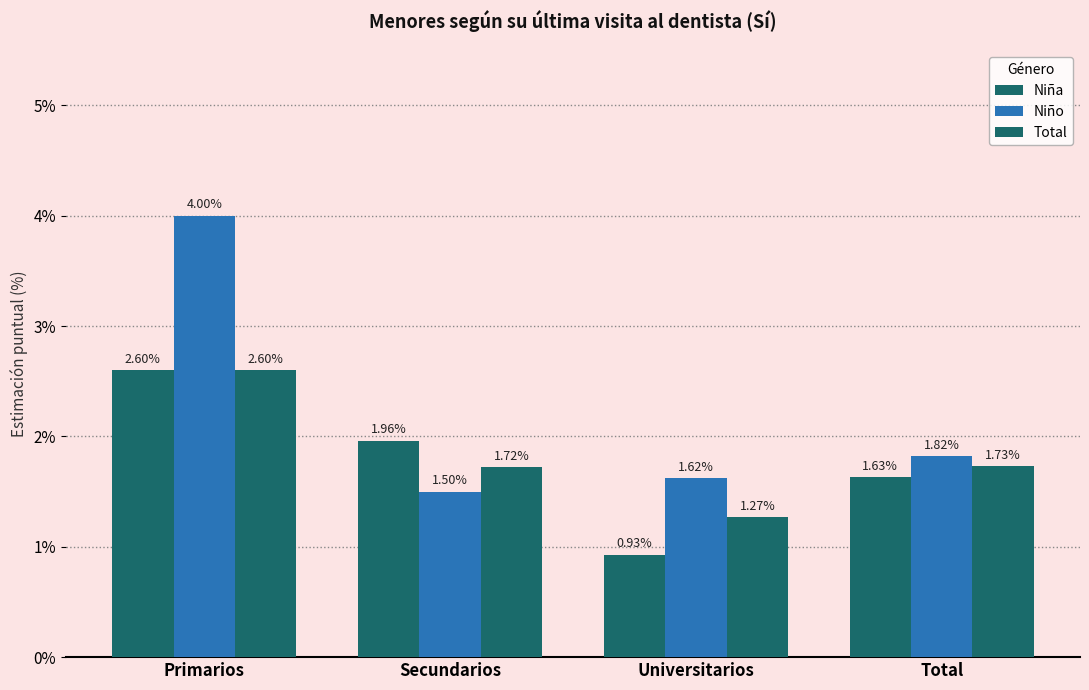

At which category is the sum across all series the highest?

Primarios